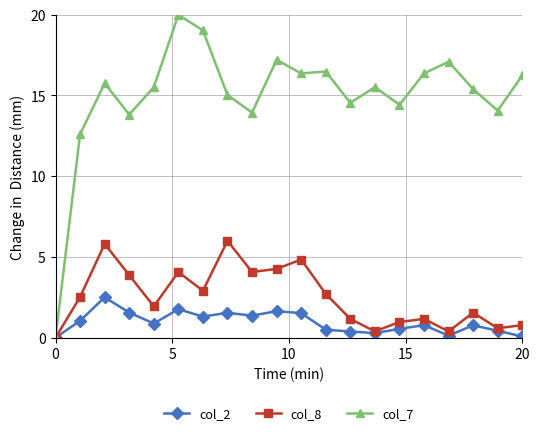

List the series in order of their peak value, highest first.

col_7, col_8, col_2